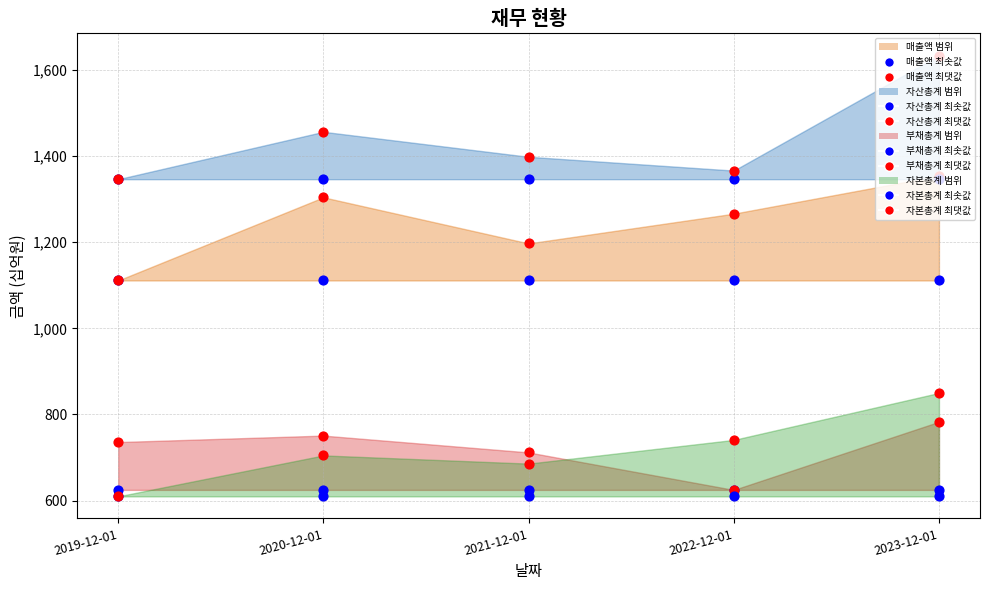

What are all the series names shown in the legend?

매출액, 자산총계, 부채총계, 자본총계